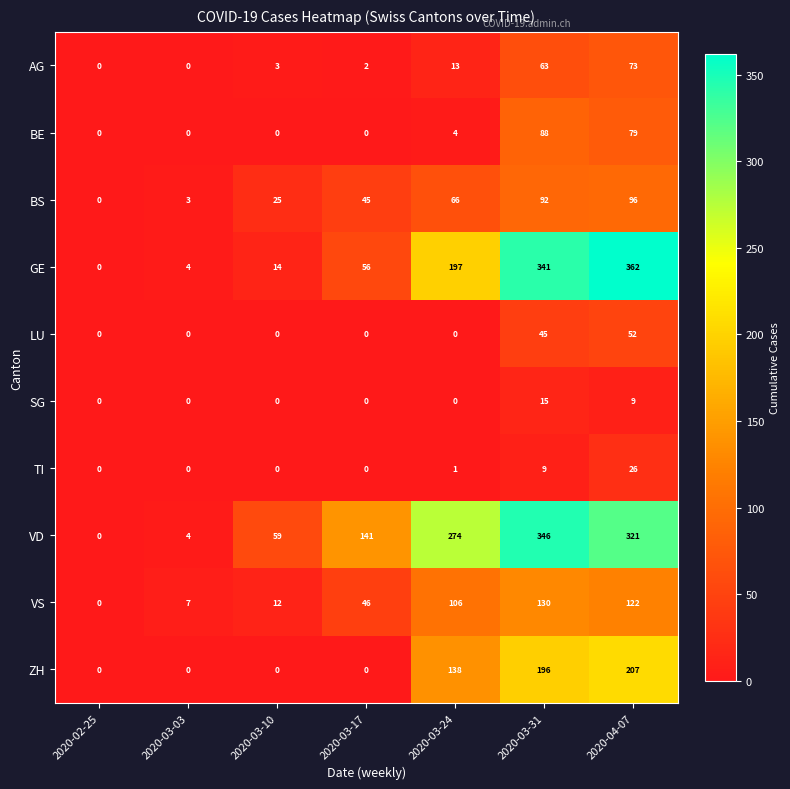

What is the total value across all series at 2020-03-03?

18